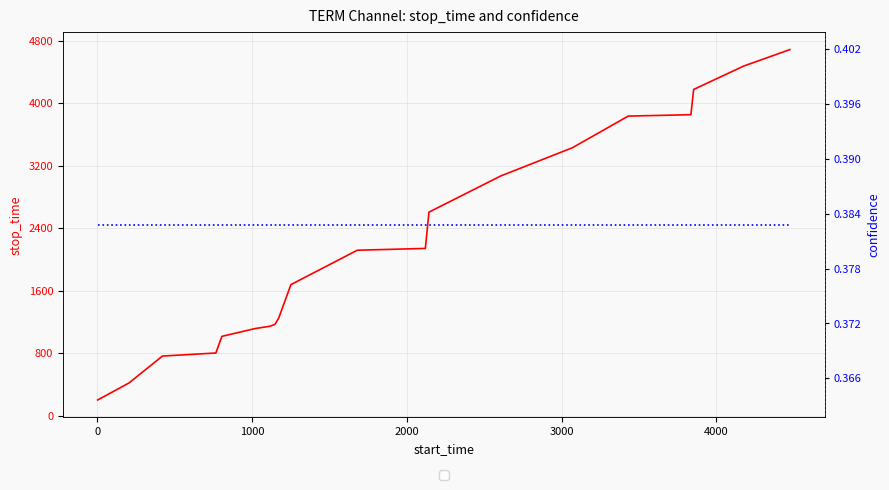

How many values in the stop_time series exceed 2118?

9